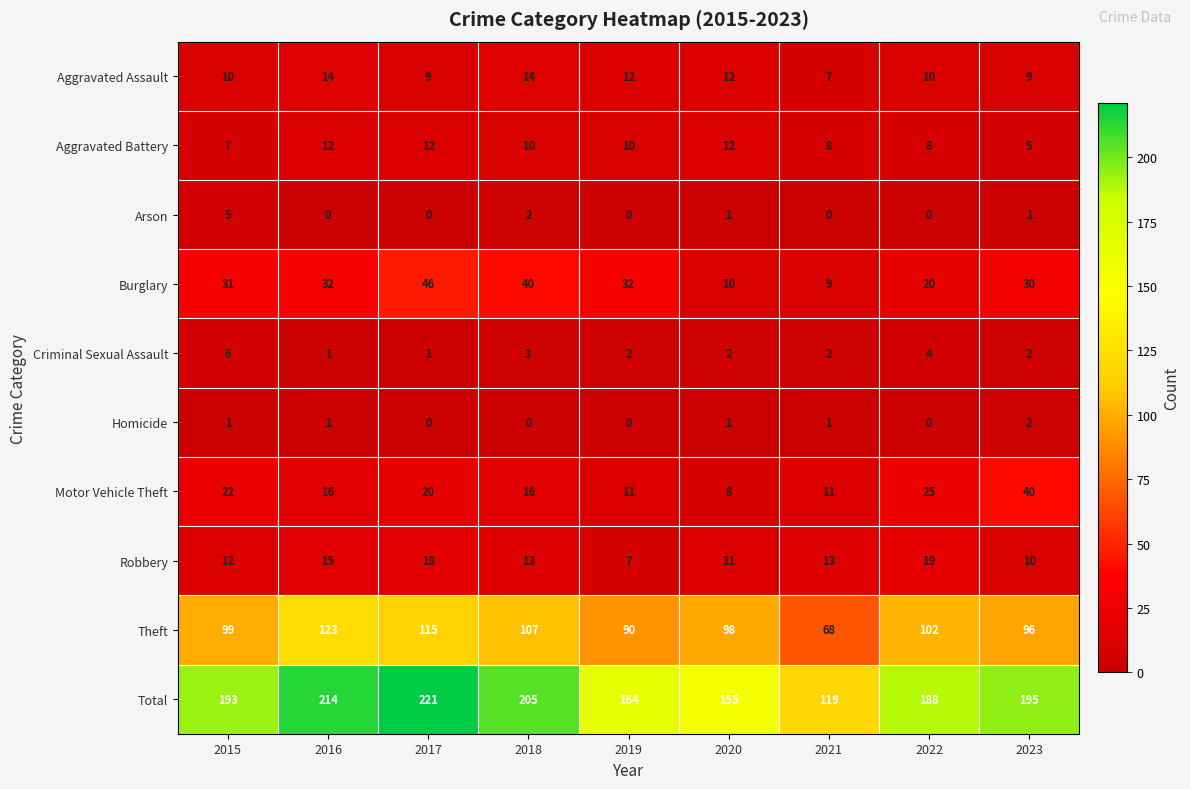

Which series has the widest spread of values?

Total